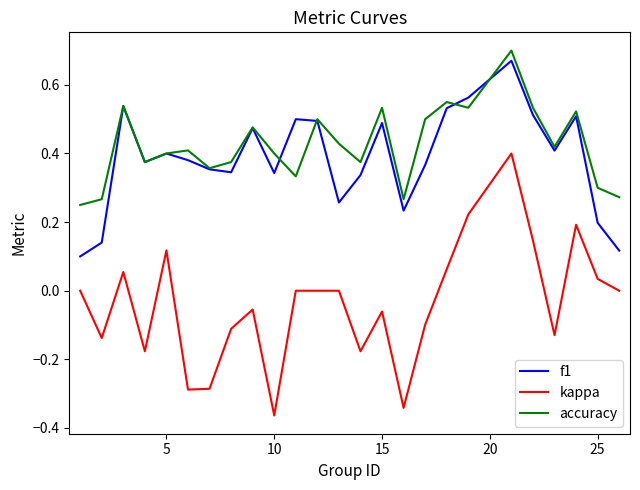

Which series has the largest range (max minus min)?

kappa